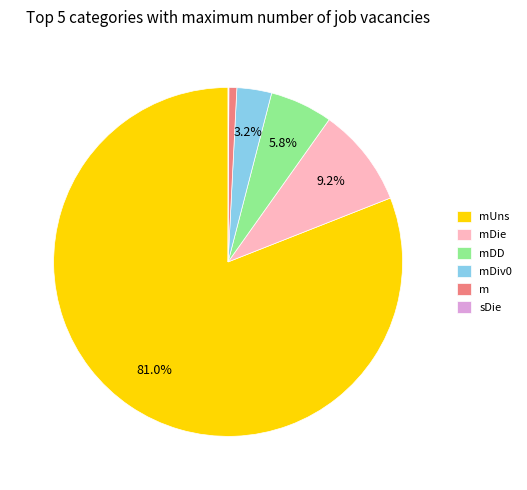

Do mDie and mUns together represent more than half of the pie?

Yes